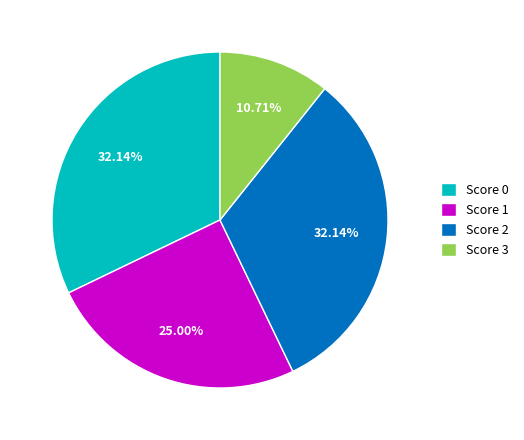

Does any single category account for the majority?

No